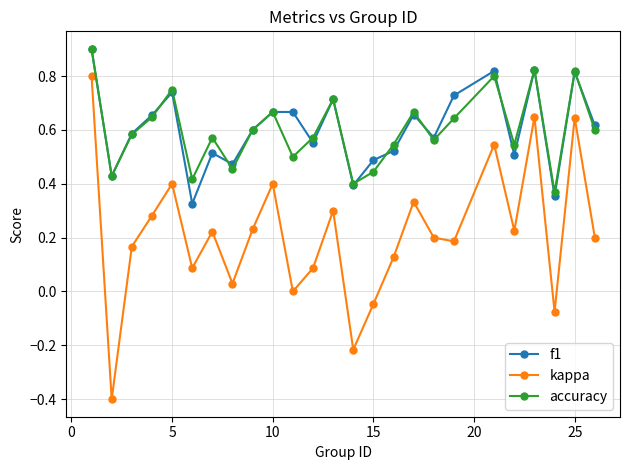

What is the greatest value displayed?

0.9